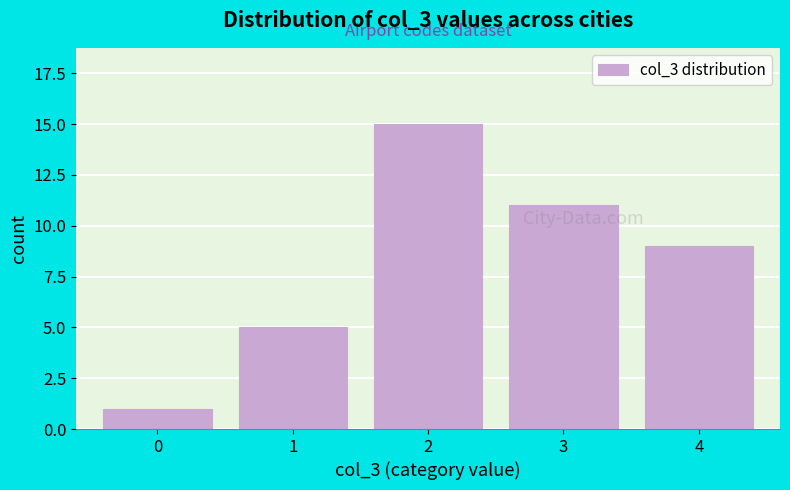

Reading left to right, list all the values displayed in this chart.

1	5	15	11	9